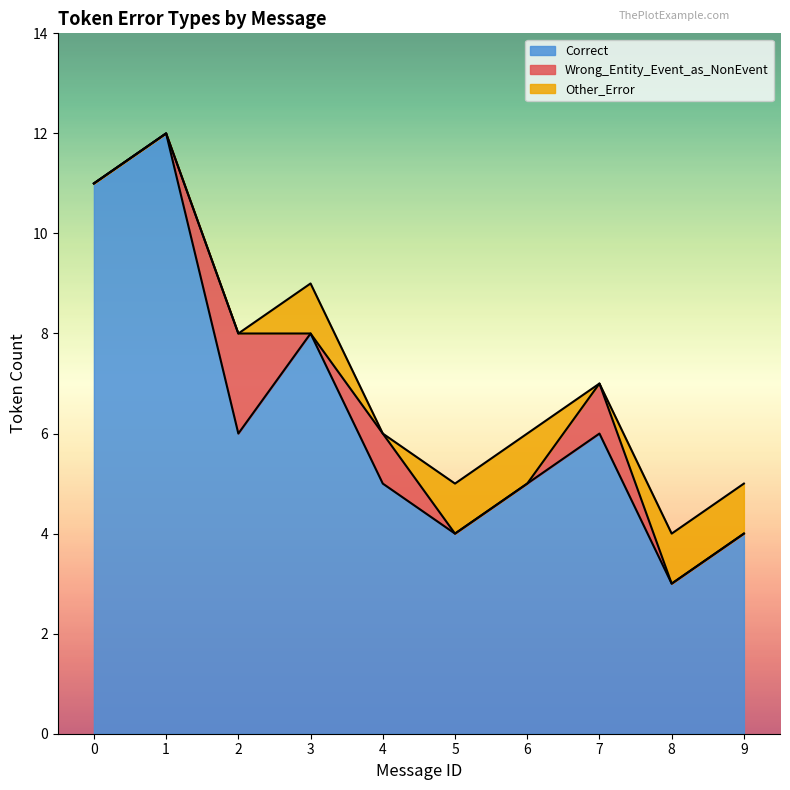

What is the sum of all Other_Error values?

5